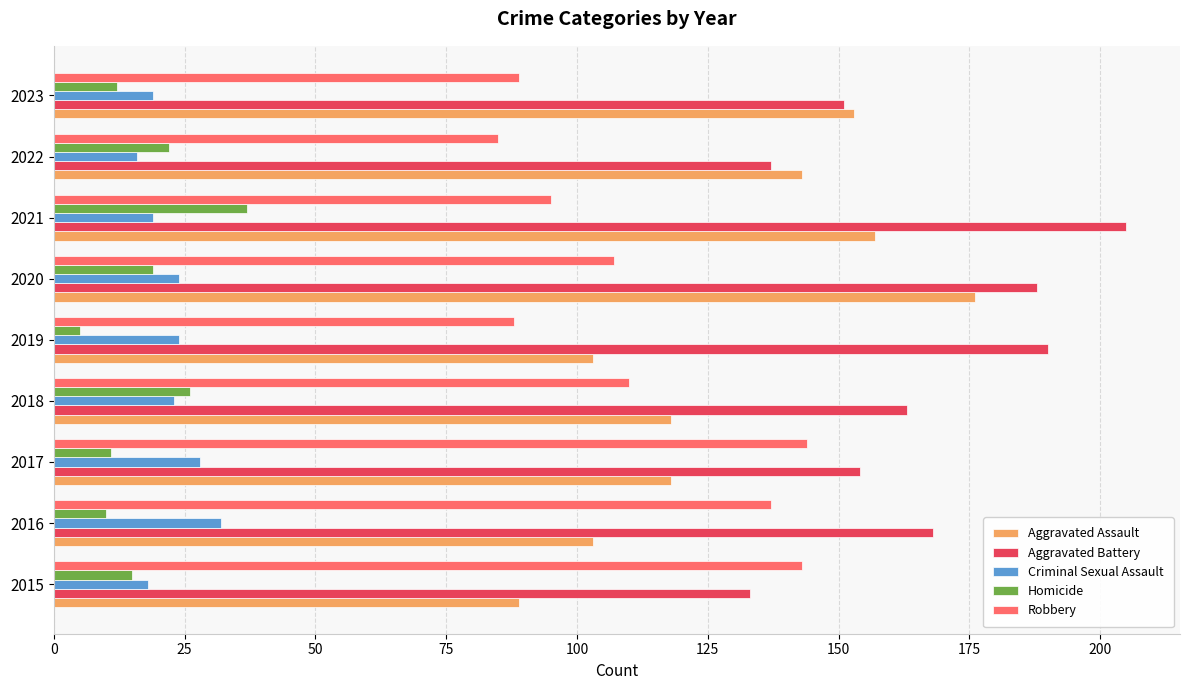

List the series in order of their peak value, lowest first.

Criminal Sexual Assault, Homicide, Robbery, Aggravated Assault, Aggravated Battery